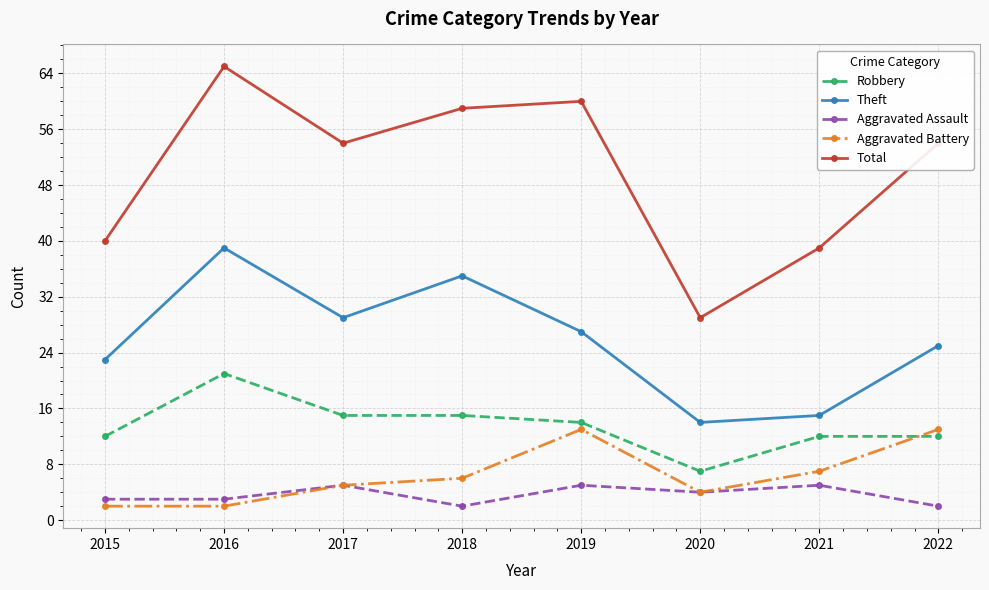

At which category is the sum across all series the highest?

2016